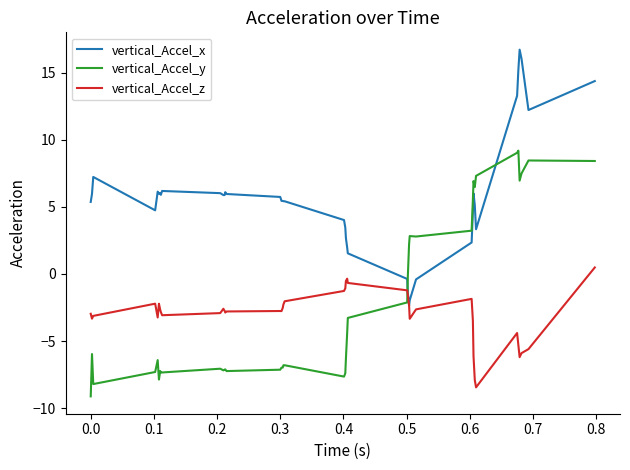

True or false: vertical_Accel_y and vertical_Accel_z cross at least once.

True